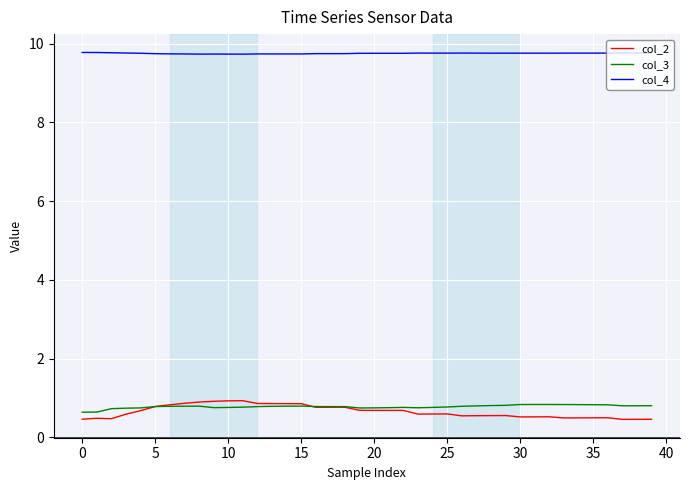

What is the smallest value displayed?

0.5